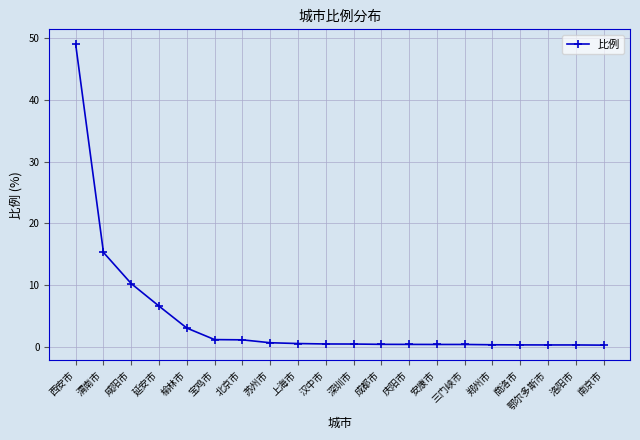

Where is the data nearest to the value 24?

渭南市